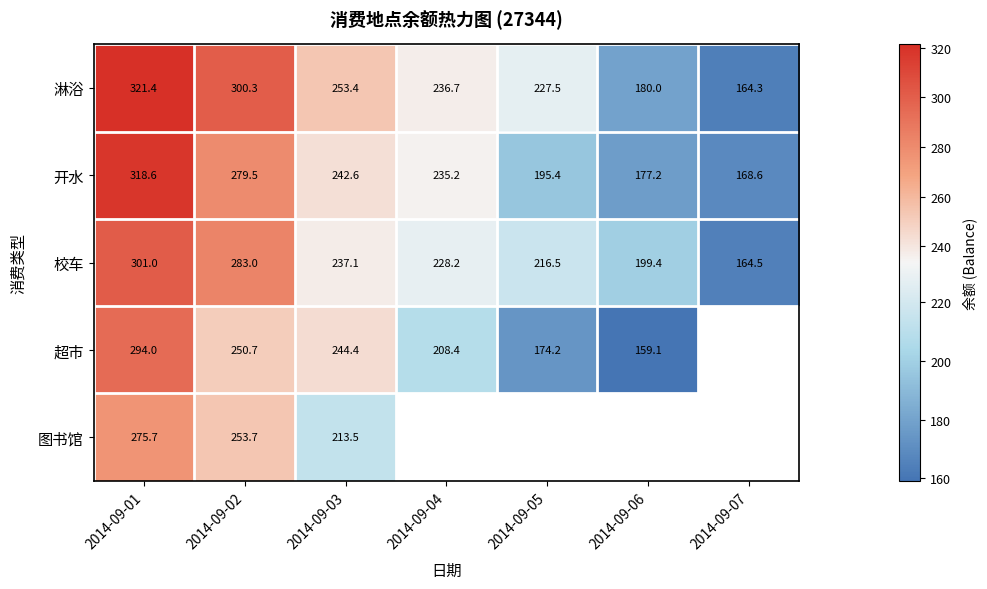

Is the value of 开水 at 2014-09-02 greater than the value of 超市 at 2014-09-03?

Yes